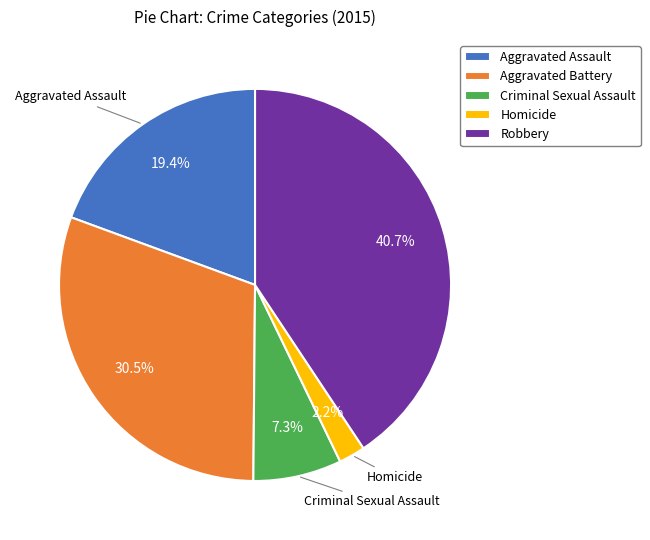

How many slices are in this pie chart?

5